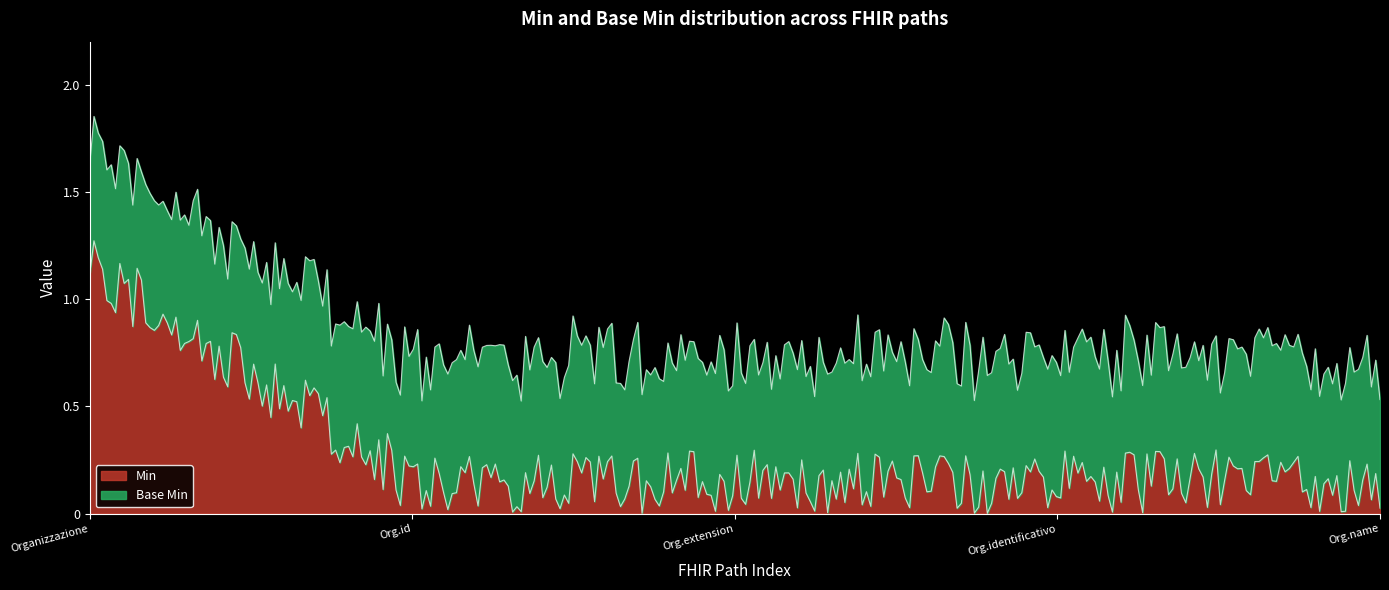

True or false: Base Min and Min intersect in this chart.

False